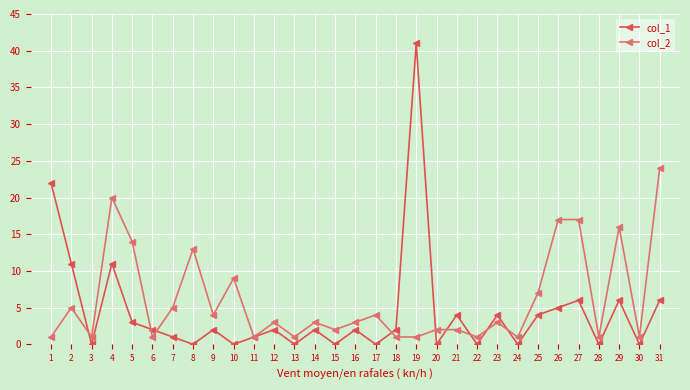

In col_1, how many points are higher than both neighbors (excluding endpoints)?

10